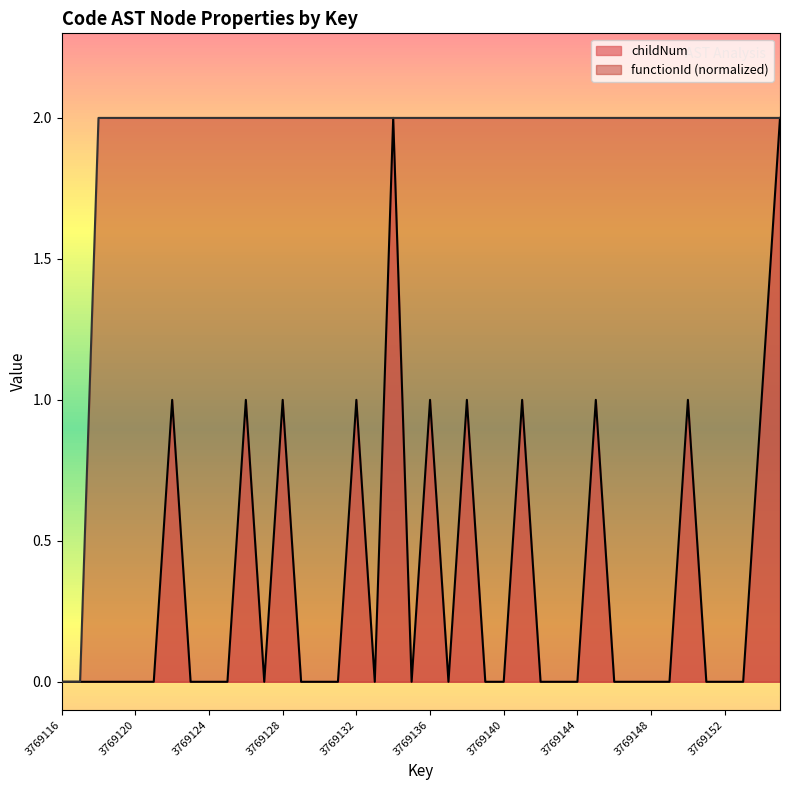

What is the value of the functionId point at the 40th from the left?

2.0